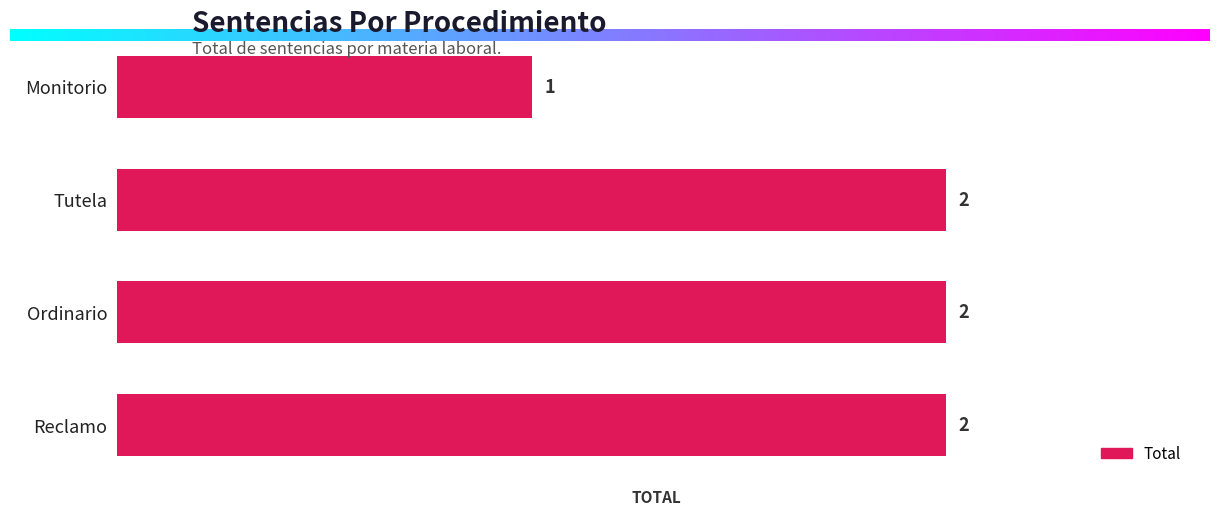

What is the label of the 2nd bar from the top?

Tutela